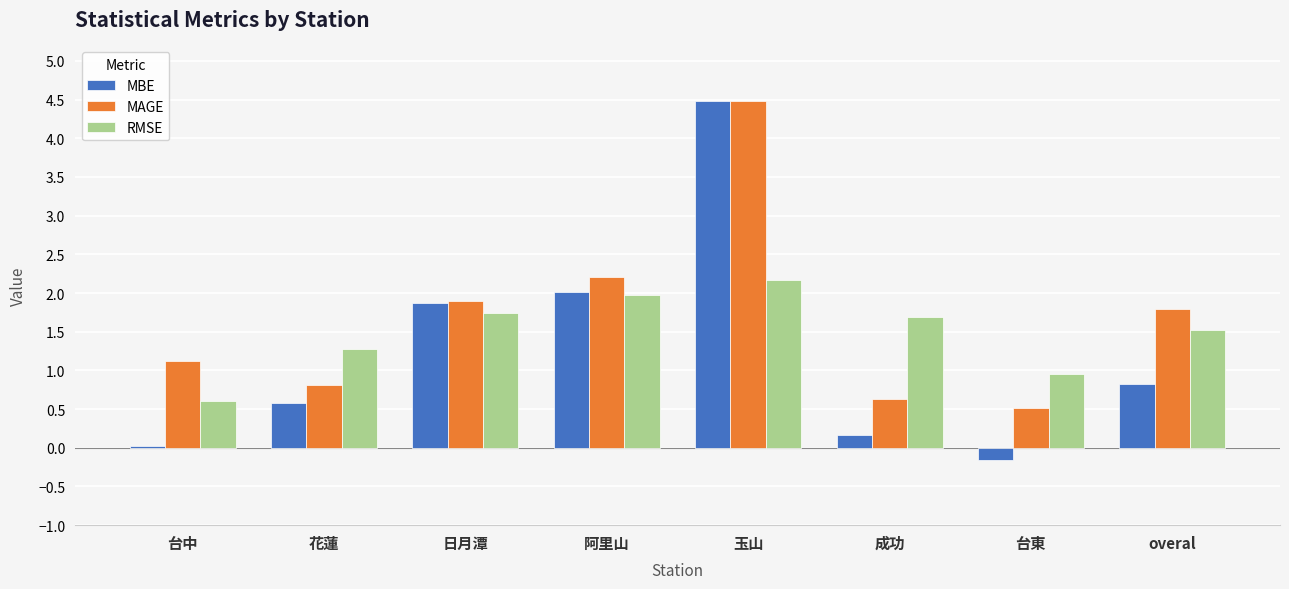

What is the sum of all MBE values?

9.8